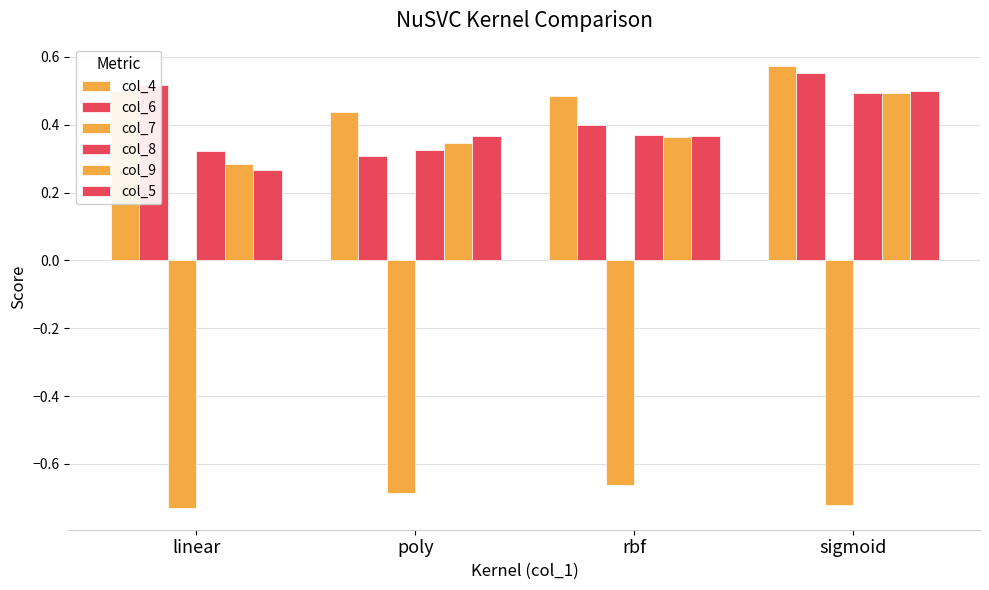

What is the difference between the second highest and second lowest values in the col_6 series?

0.1